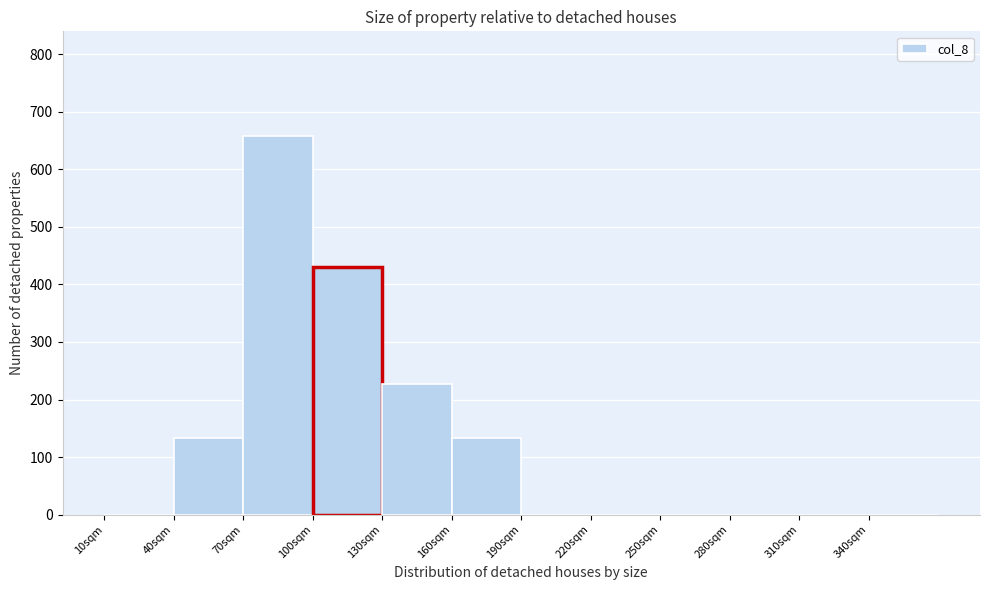

Reading left to right, list every bar in this chart as the range it spans on the x-axis followed by its height. The values are not printed on the chart, so give them approximately, as read against the axis.

10 to 40: 0
40 to 70: 130
70 to 100: 660
100 to 130: 430
130 to 160: 230
160 to 190: 130
190 to 220: 0
220 to 250: 0
250 to 280: 0
280 to 310: 0
310 to 340: 0
340 to 370: 0